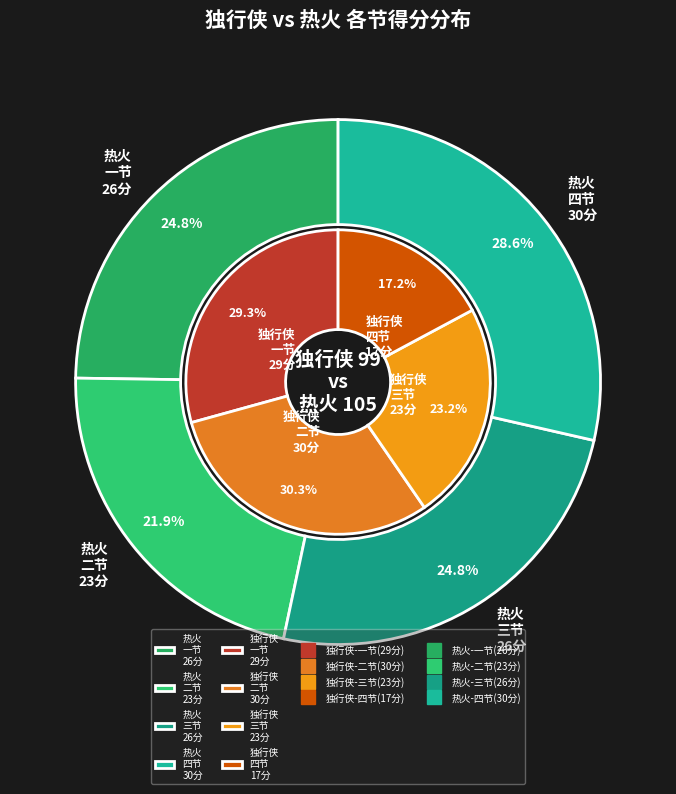

To the nearest percent, what is the average slice percentage?

25%